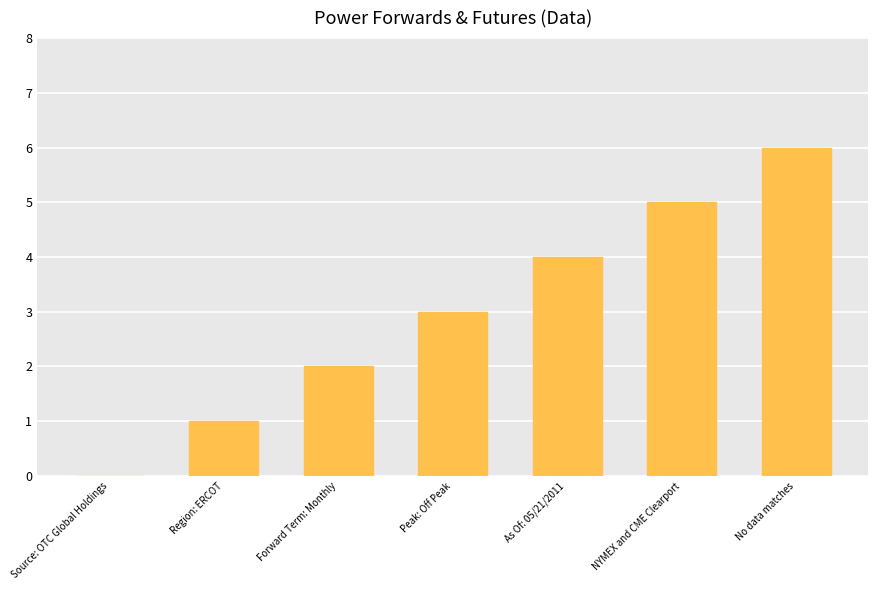

Between Source: OTC Global Holdings and Region: ERCOT, which is larger?

Region: ERCOT